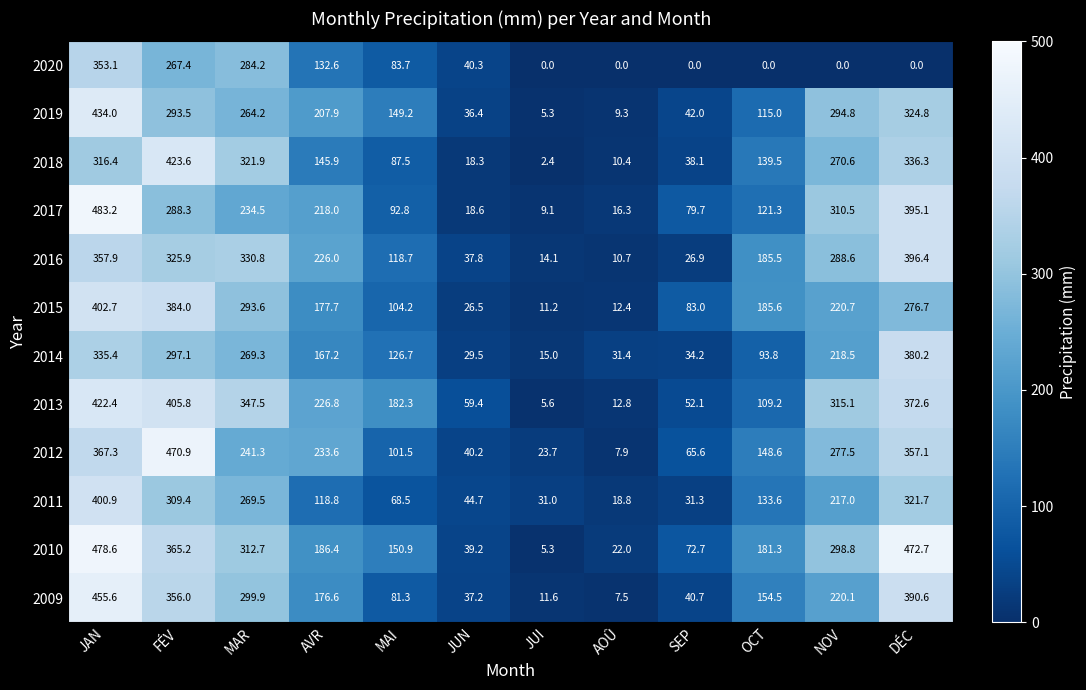

Count the number of data series in this chart.

12